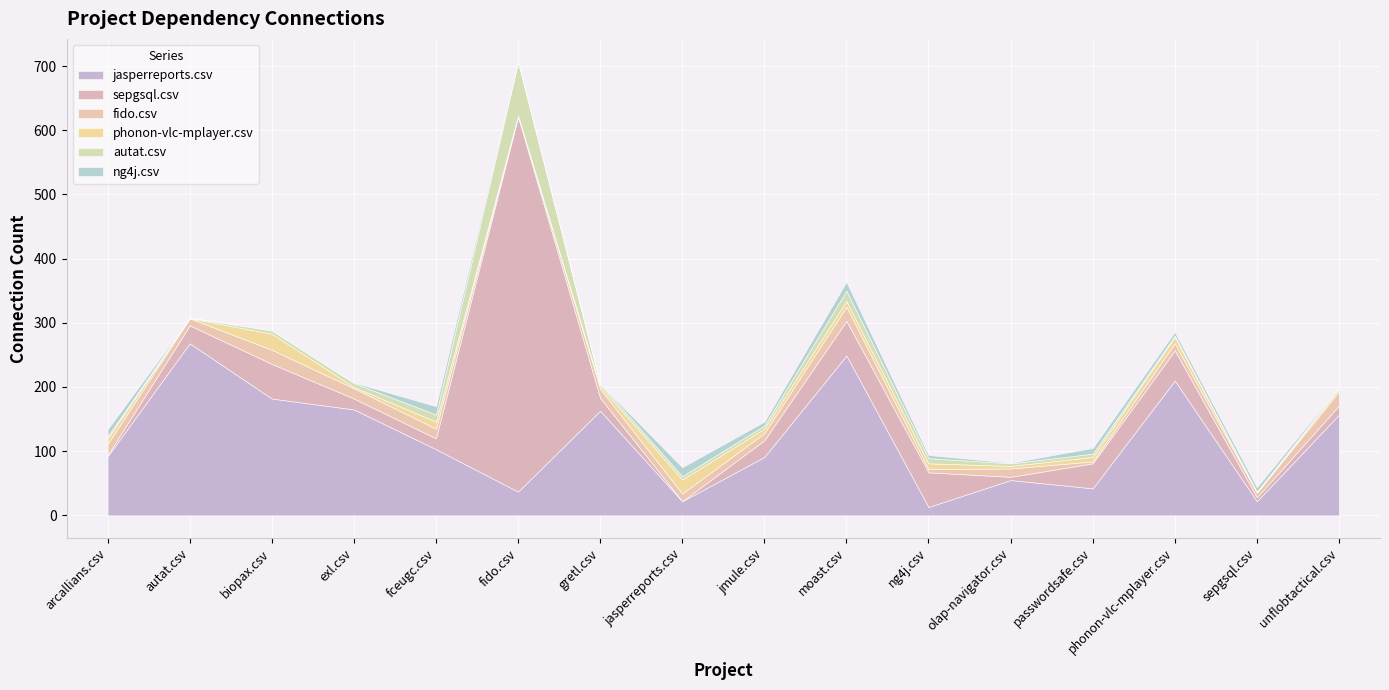

True or false: autat.csv and ng4j.csv intersect in this chart.

True